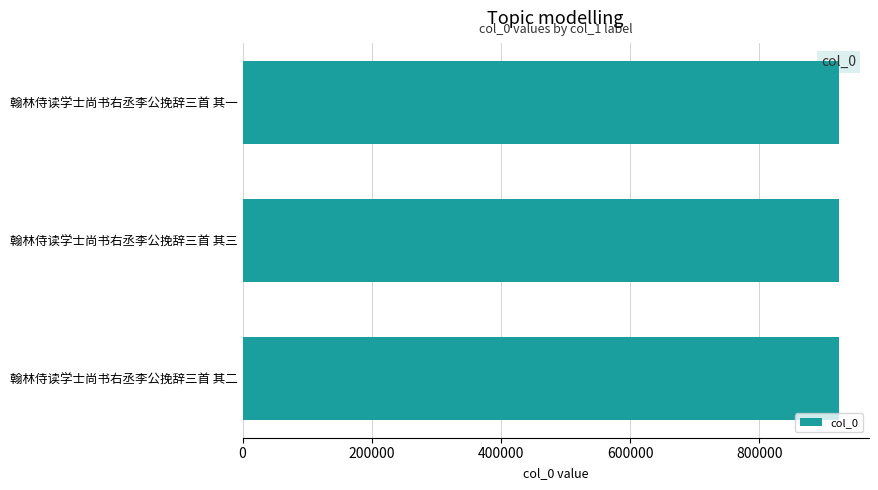

What is the approximate value at 翰林侍读学士尚书右丞李公挽辞三首 其三?

923289